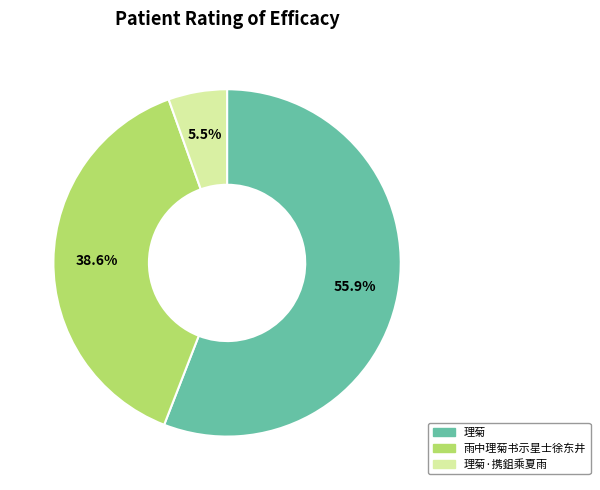

What percentage do 理菊 and 雨中理菊书示星士徐东井 together represent?

94.5%